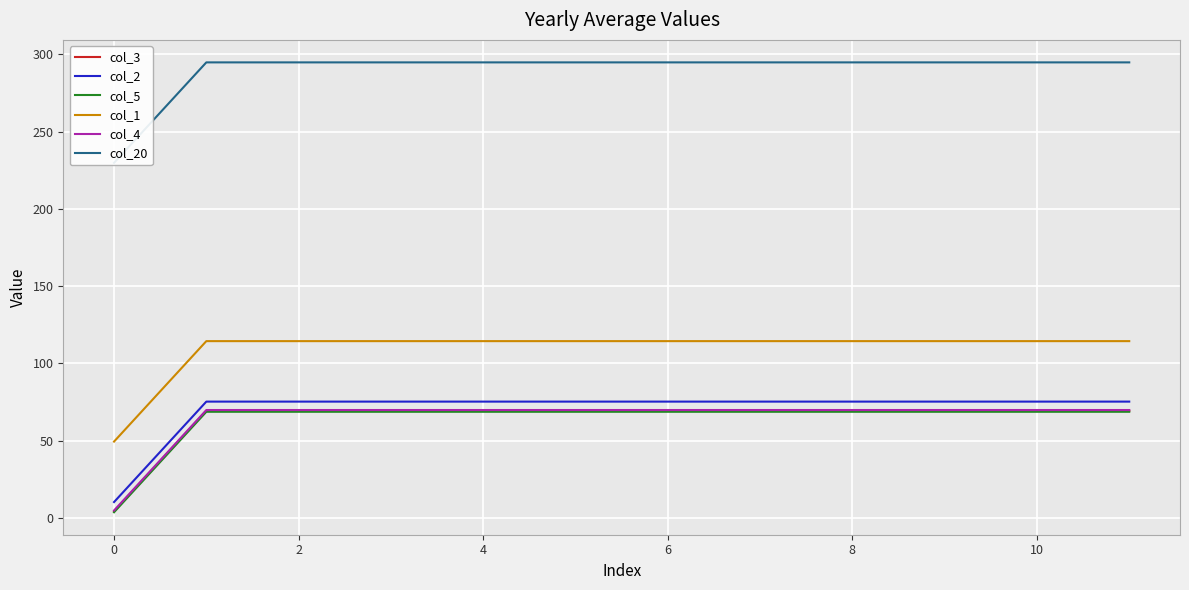

True or false: col_4 and col_20 intersect in this chart.

False